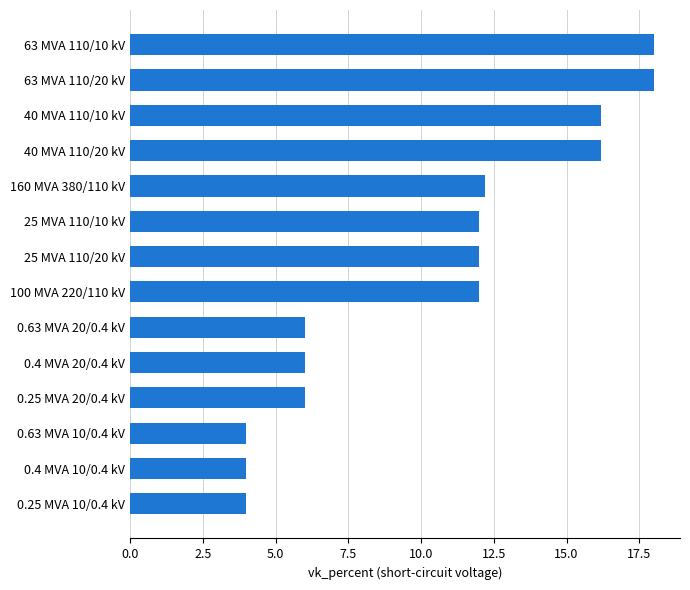

What is the change in value from 0.25 MVA 10/0.4 kV to 40 MVA 110/20 kV?

+12.2